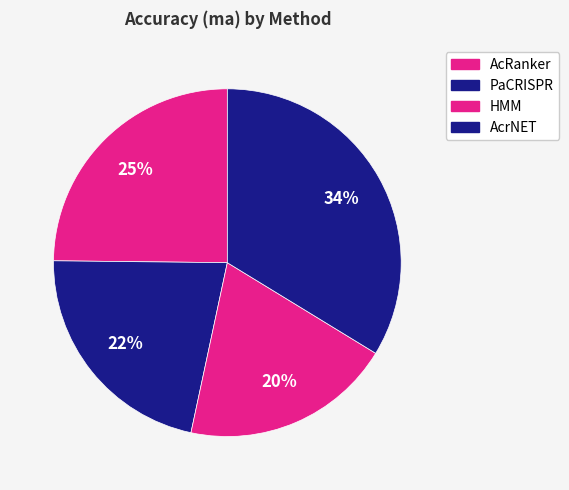

Is it true that PaCRISPR is 30% of the pie?

False